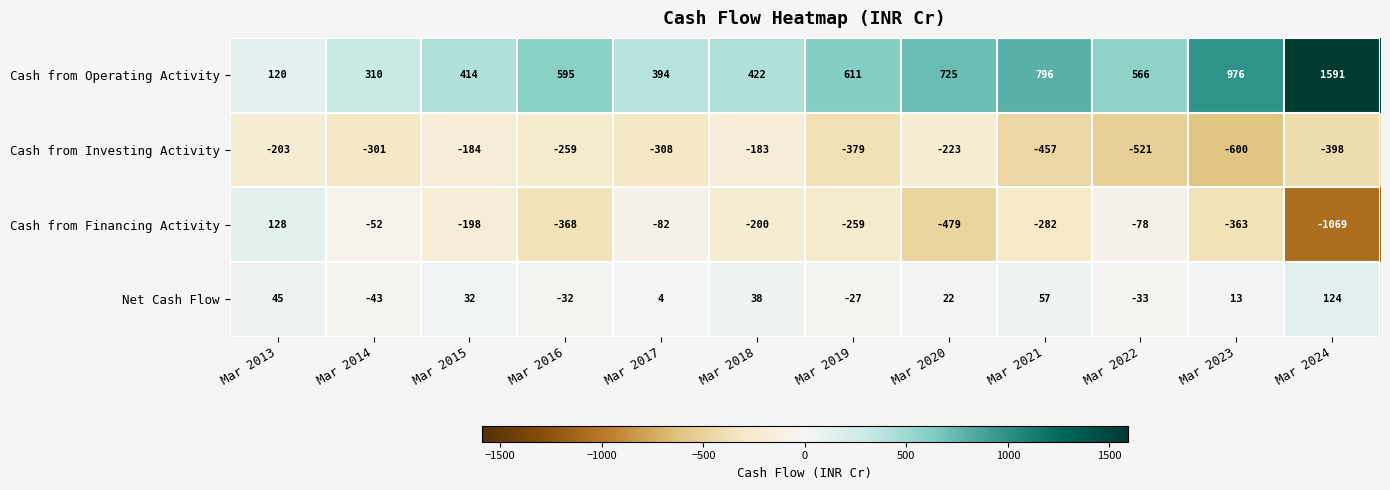

Is it true that Net Cash Flow equals 124 at Mar 2024?

True